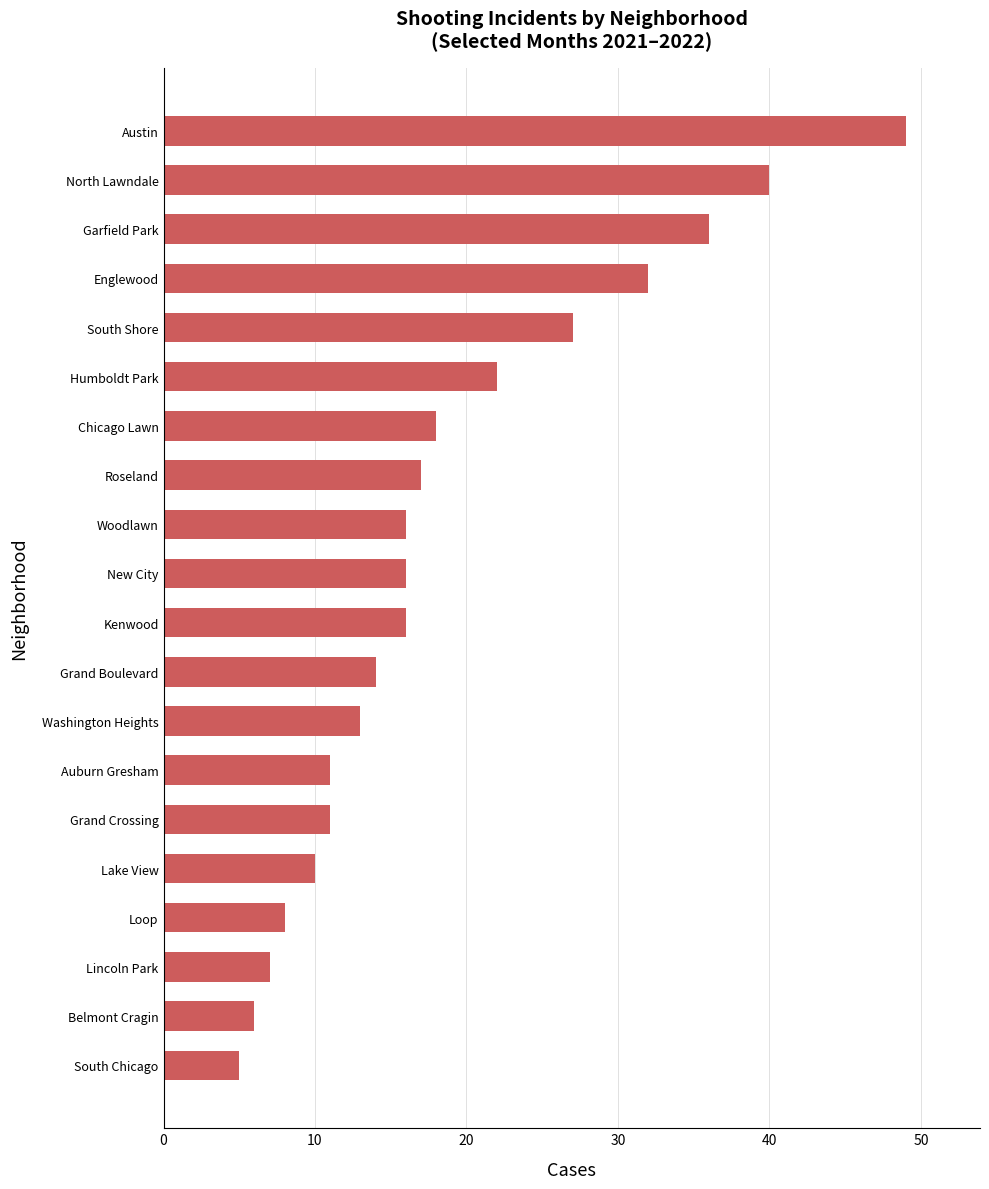

At which category does the chart reach its peak across all series?

Austin